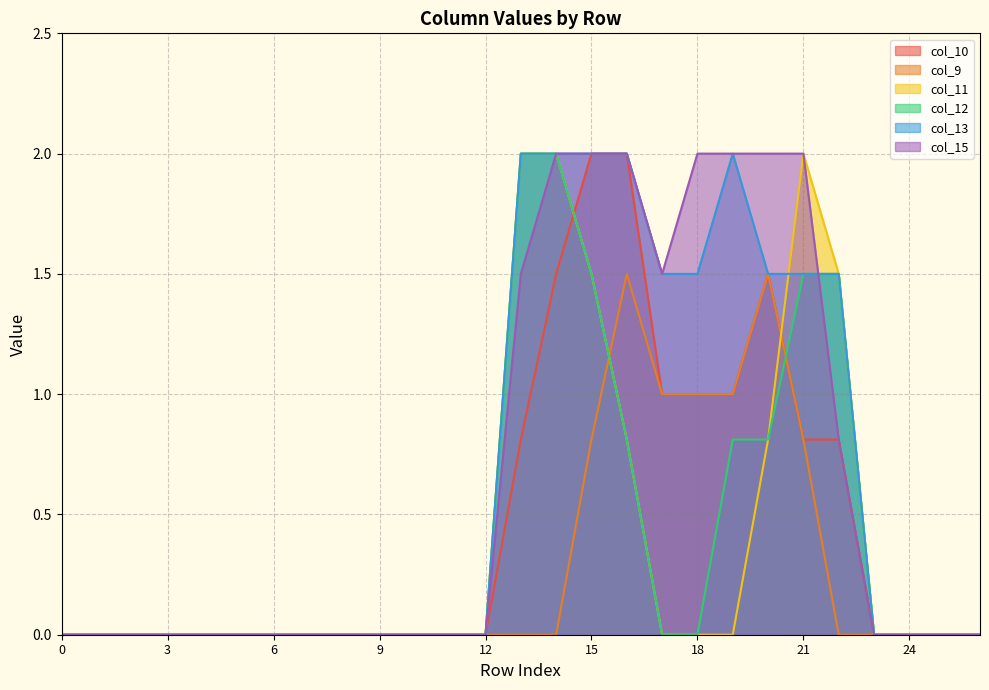

After their last crossing, which series has the higher values: col_12 or col_10?

col_12